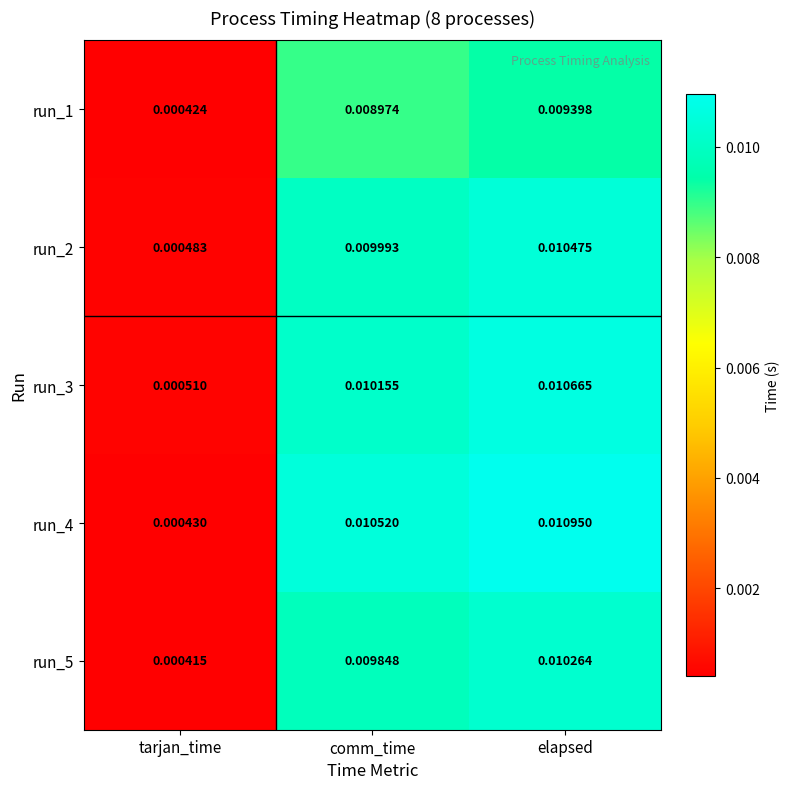

Where is run_3 nearest to the value 0?

tarjan_time